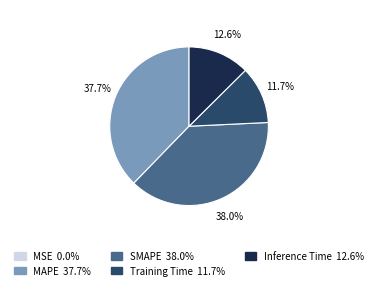

Combined, do SMAPE and Inference Time account for over 50%?

Yes